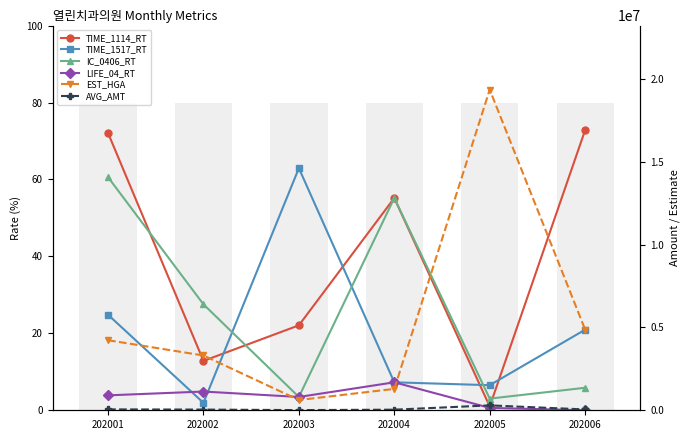

Which series has the largest total across all categories?

EST_HGA